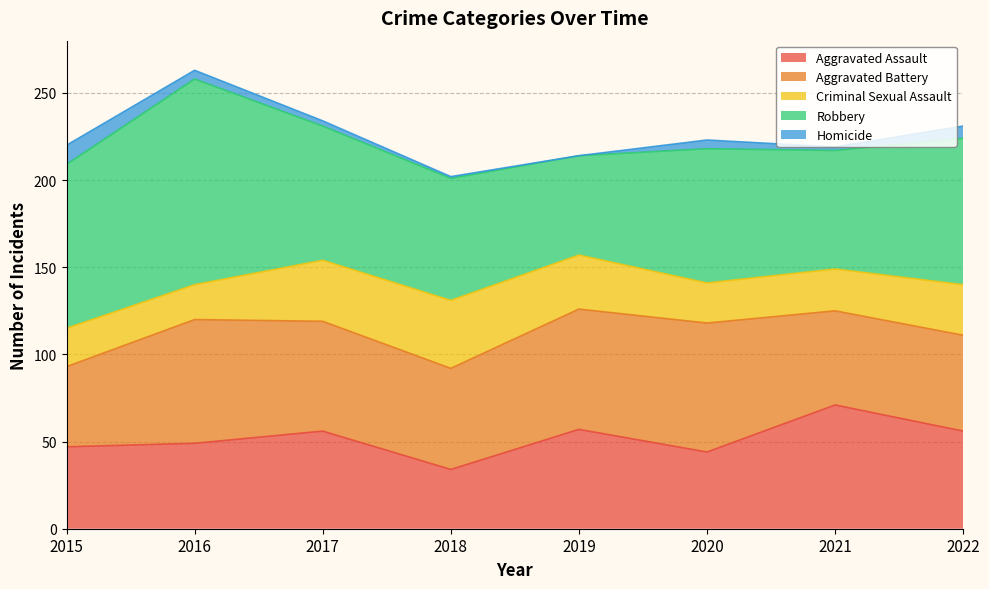

Between 2015 and 2020, which is larger?

2015